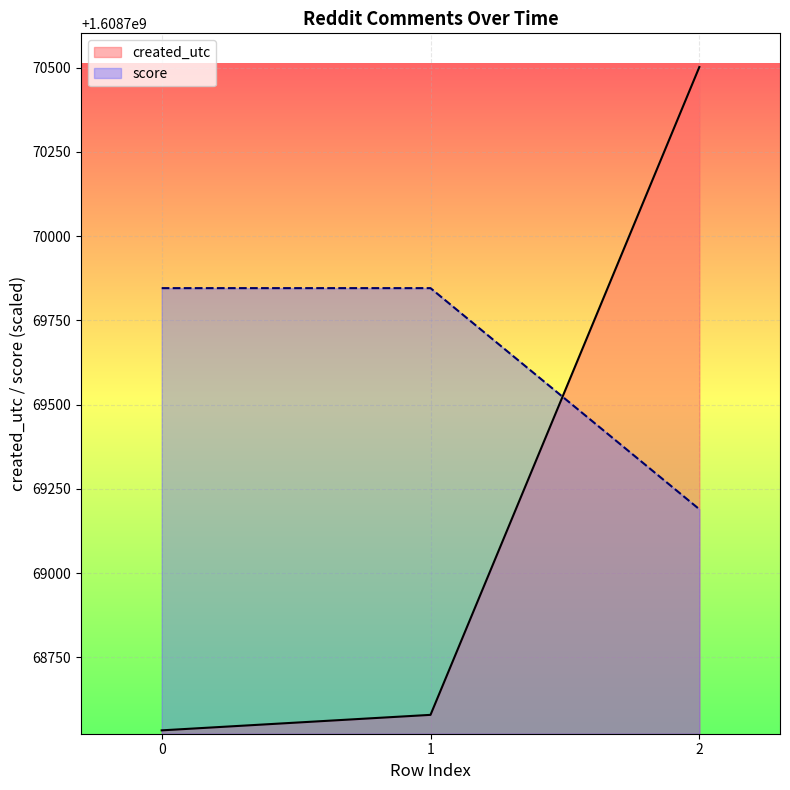

What is the sum of all created_utc values?

4826307614.0